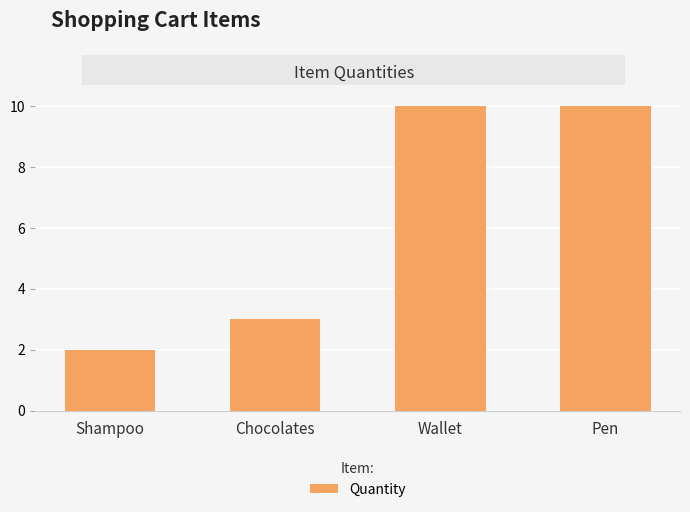

What is the value of the 4th bar from the left?

10